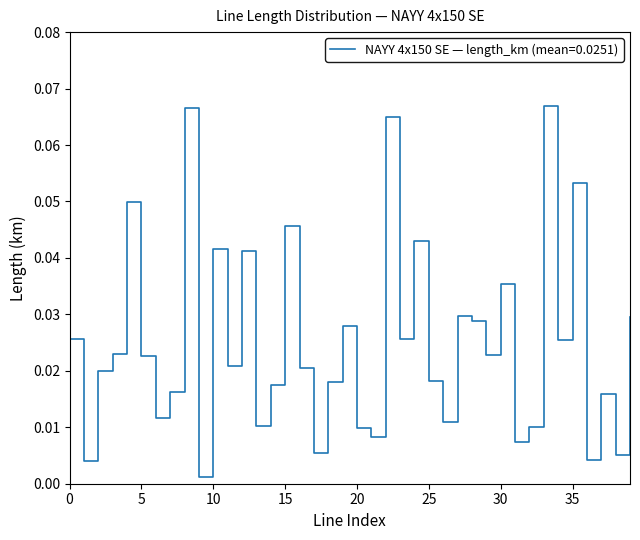

How many lines are shown in the chart?

1